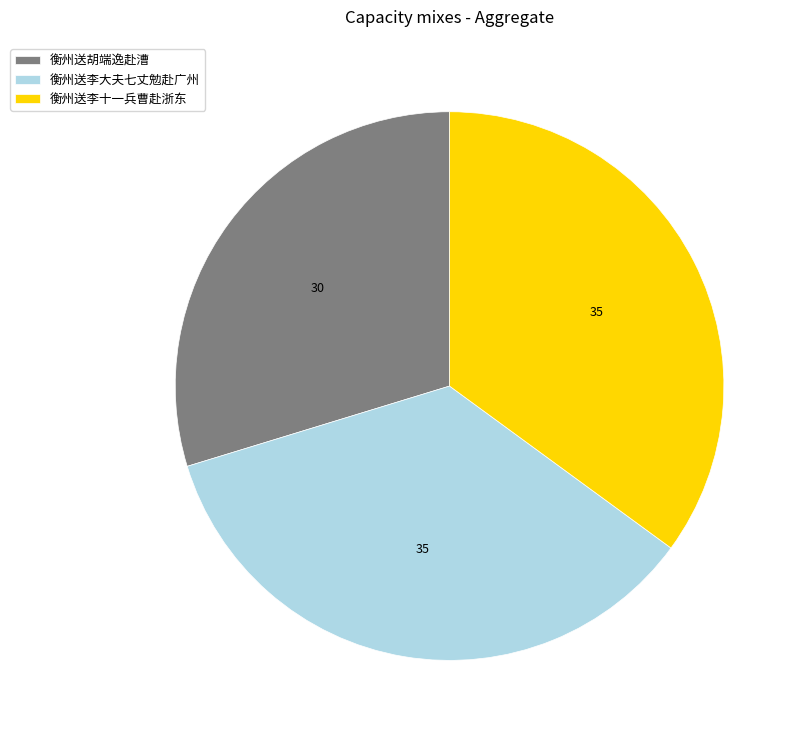

True or false: 衡州送李大夫七丈勉赴广州 accounts for 48% of the total.

False